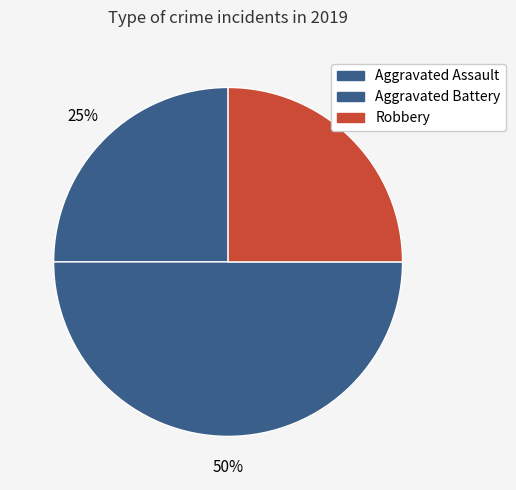

To the nearest percent, what portion does Robbery represent?

25%